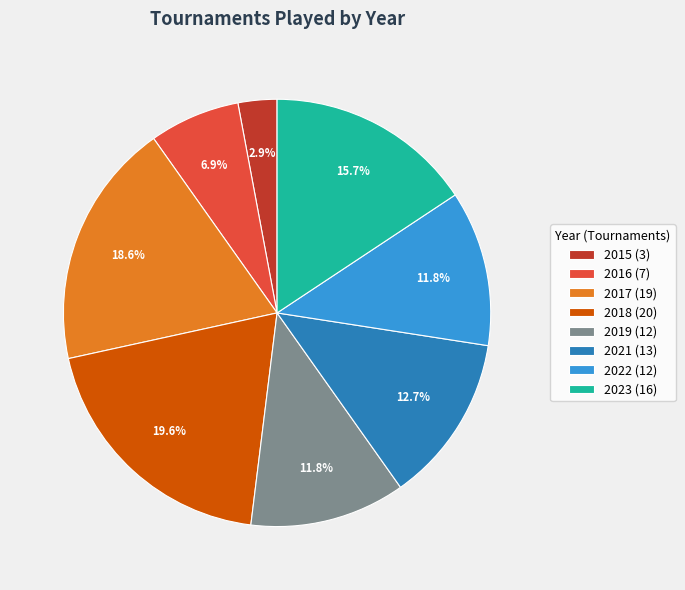

Does 2022 represent more than half of the total?

No